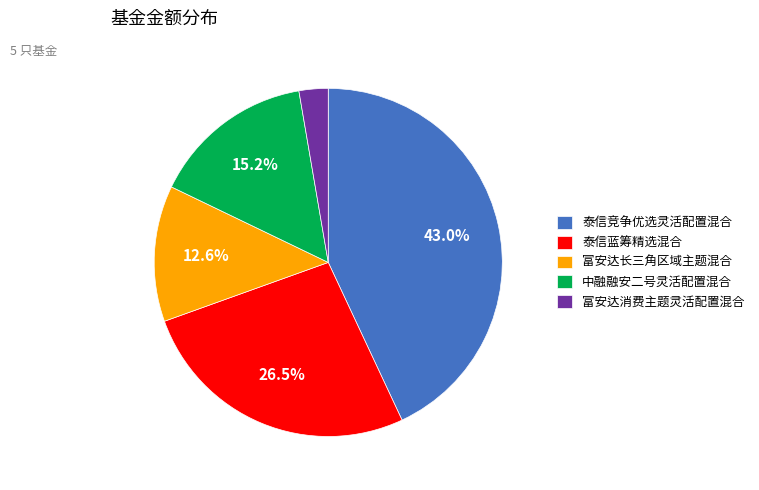

To the nearest percent, what is the difference between the largest and smallest slice percentages?

40%